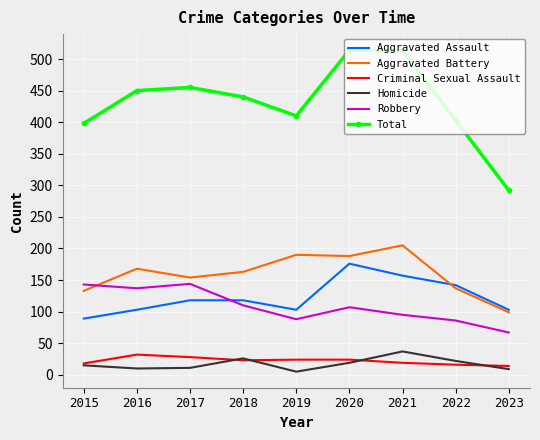

True or false: Robbery has a value of 40 at 2023.

False